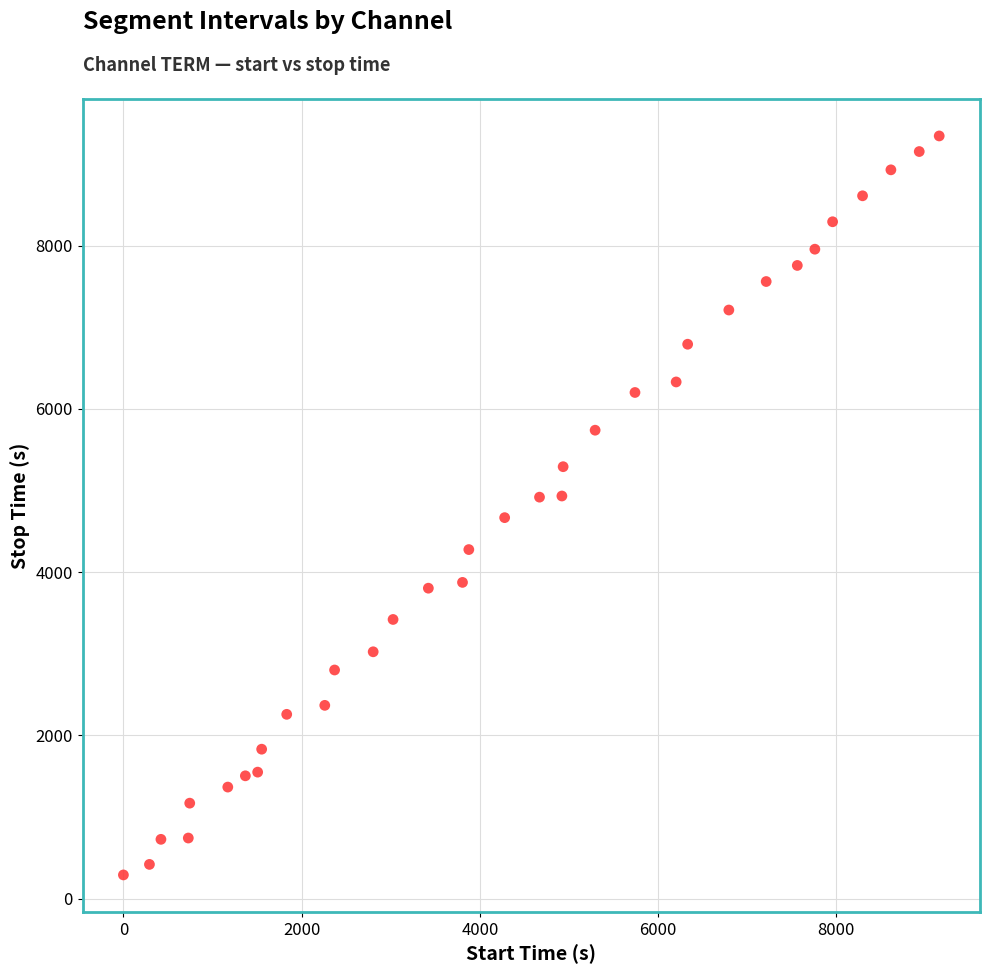

What is the range of X values (max minus min)?

9152